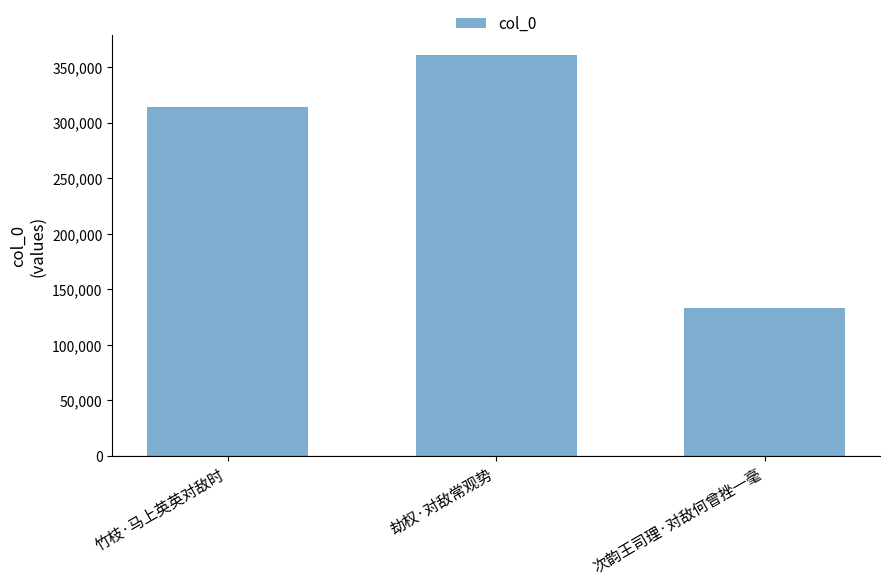

The chart shows a value of 360556 at 劫权·对敌常观势. True or false?

True